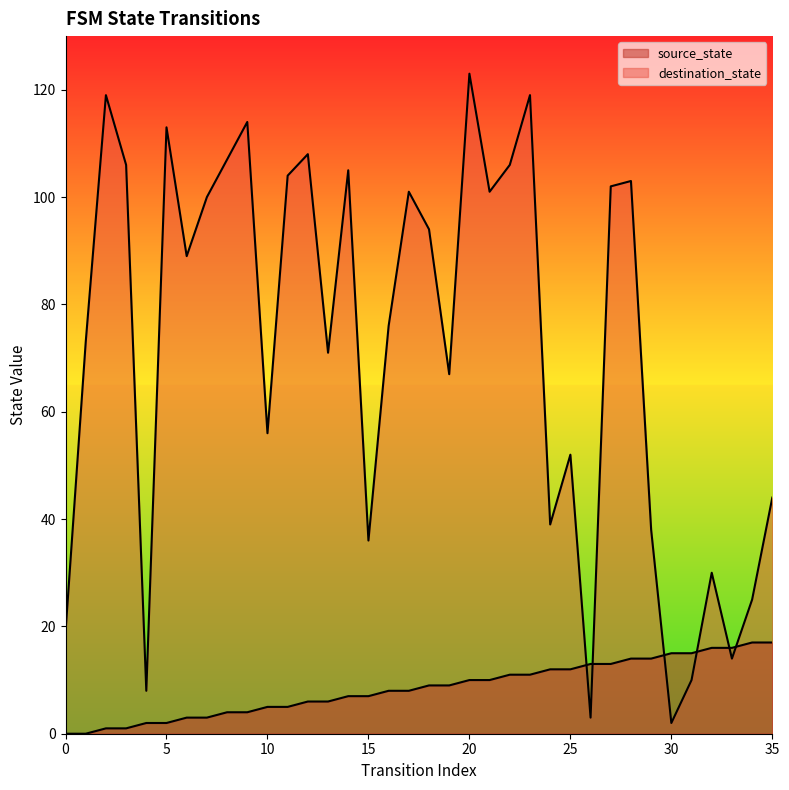

List the series in order of their overall mean, highest first.

destination_state, source_state